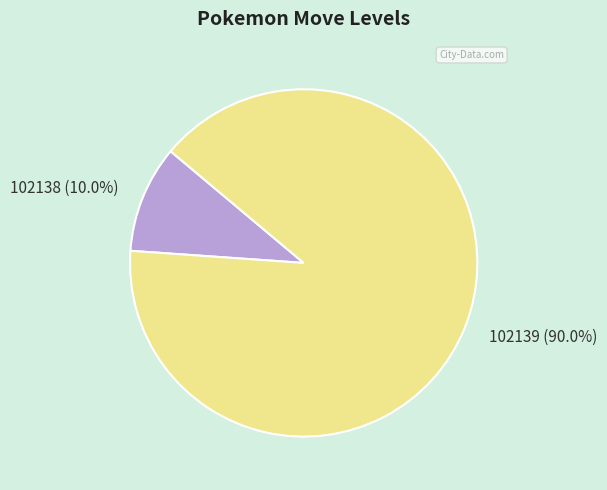

To the nearest percent, what is the difference between the 102138 and 102139 slice percentages?

80%